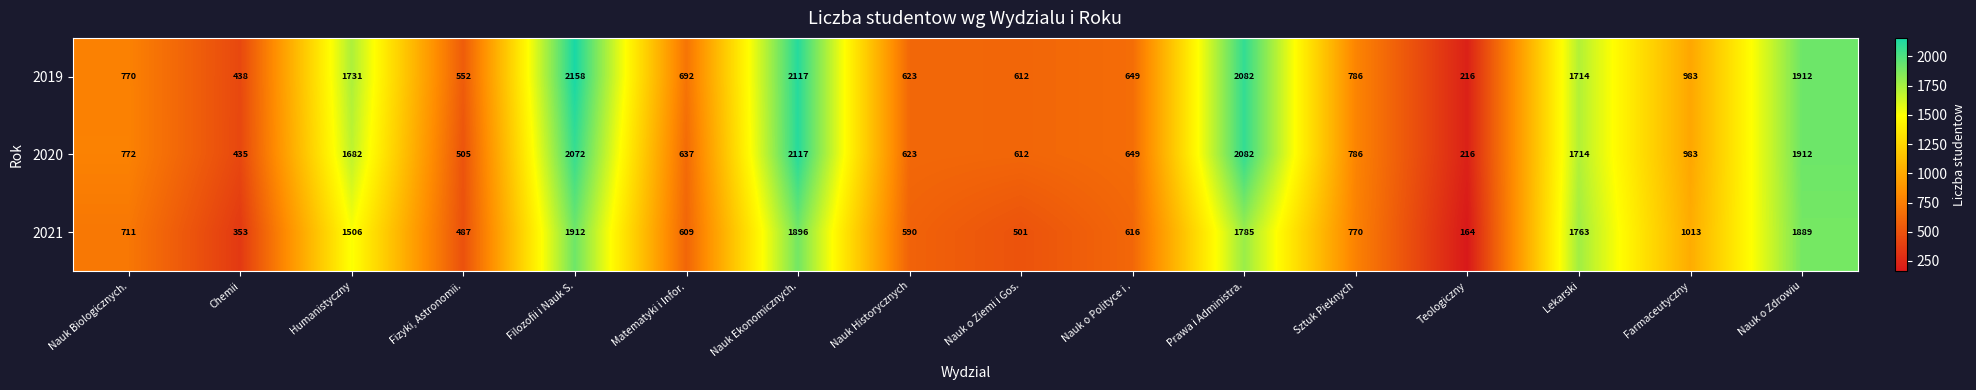

What is the spread (max minus min) of values at Nauk Ekonomicznych.?

221